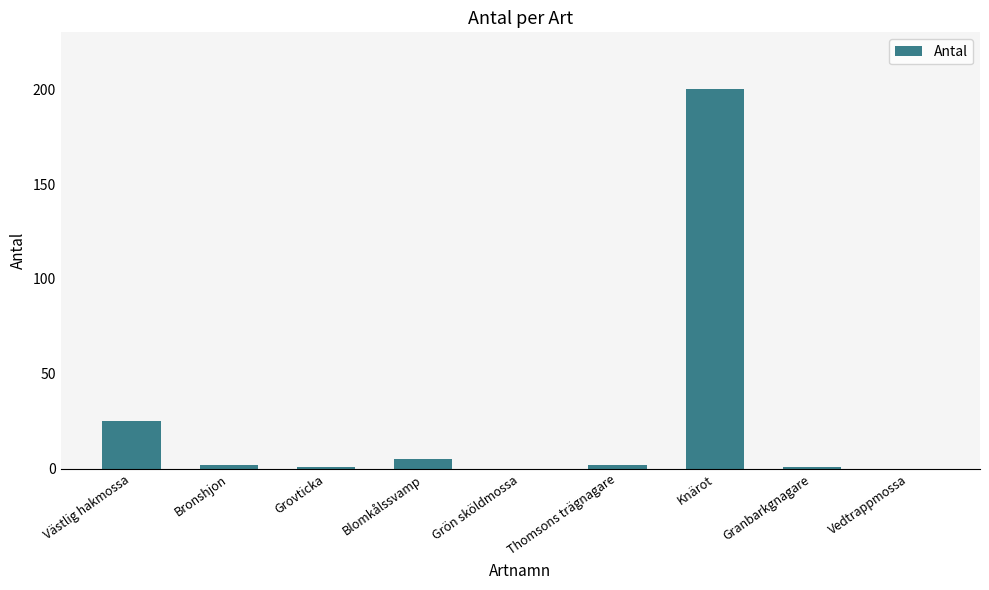

What is the change in value from Västlig hakmossa to Knärot?

+175